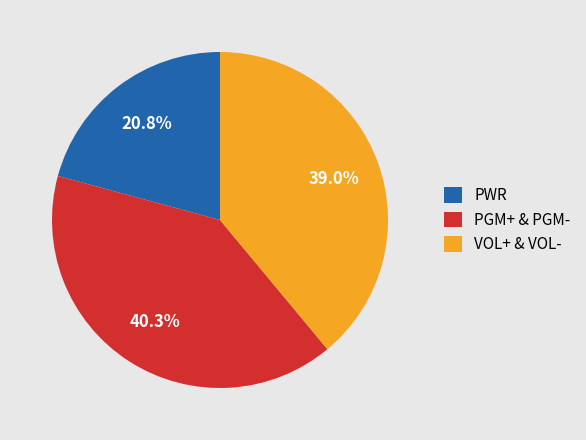

Which category has the biggest portion of the pie?

PGM+ & PGM-